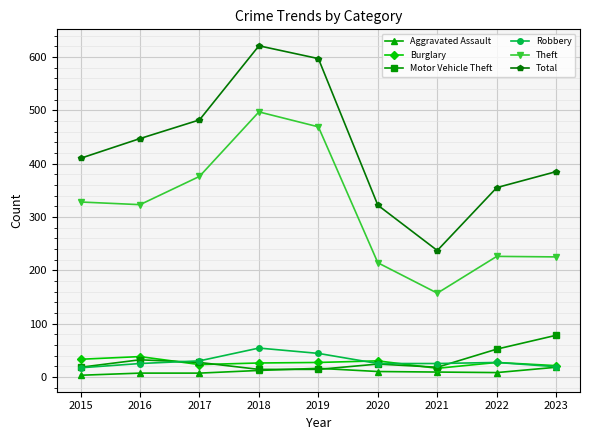

Where is the first local maximum for Total?

2018